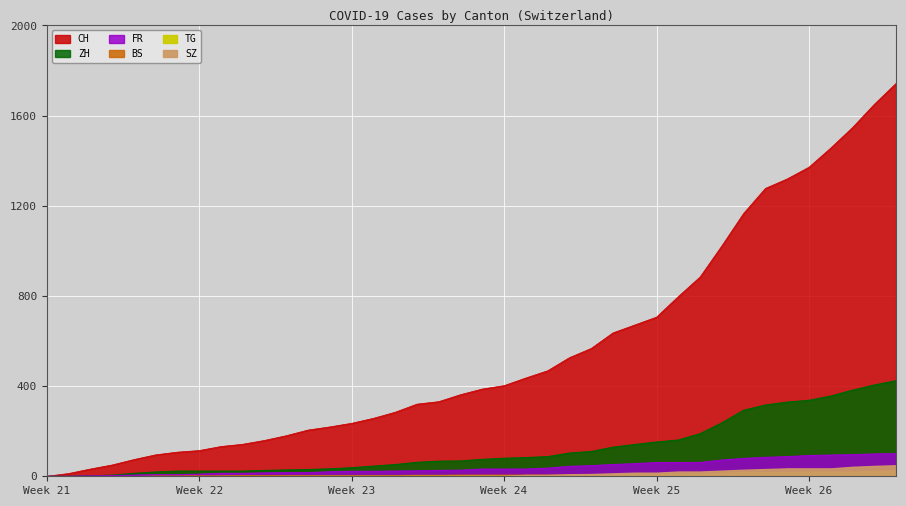

What is the value of the FR point at the 7th from the left?

7